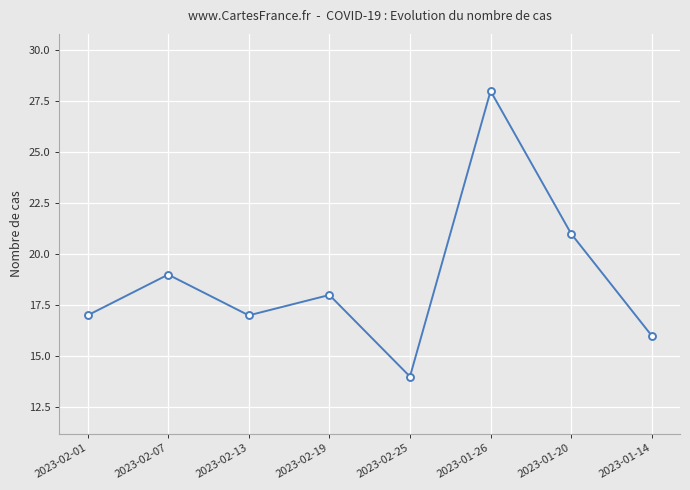

Reading left to right, list all the values displayed in this chart.

2023-02-01=17	2023-02-07=19	2023-02-13=17	2023-02-19=18	2023-02-25=14	2023-01-26=28	2023-01-20=21	2023-01-14=16